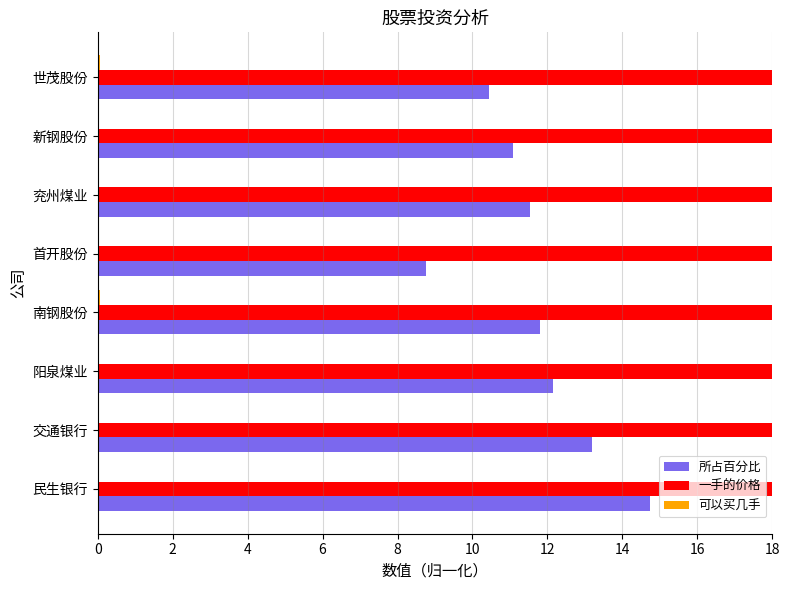

What is the difference between the second highest and minimum values in the 所占百分比 series?

4.4